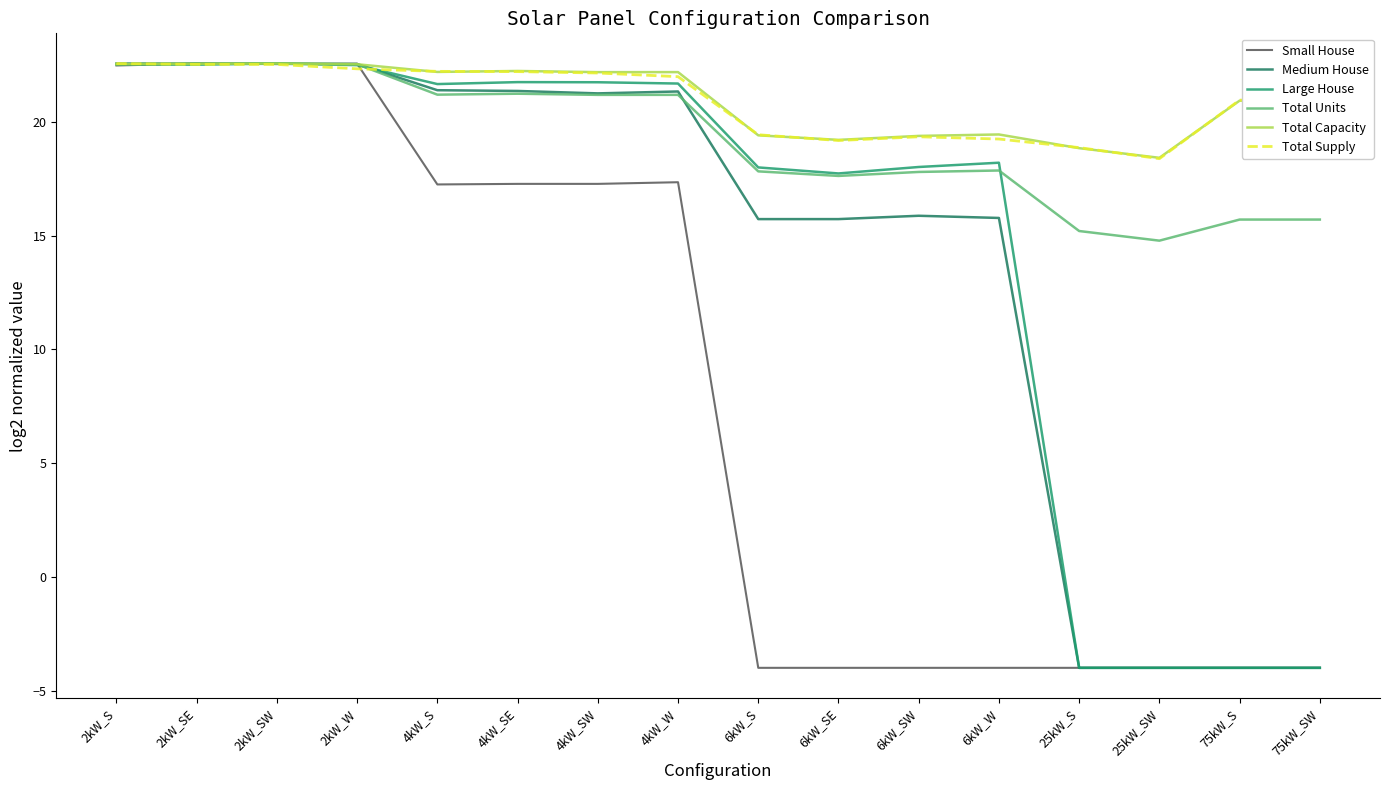

Count the number of data series in this chart.

6